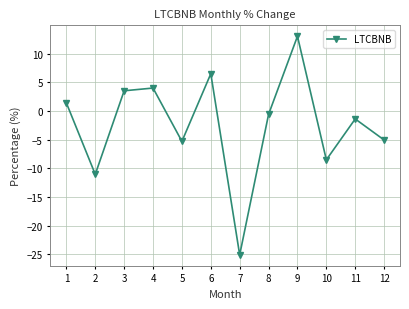

What is the value of the 12th point from the left?

-5.1